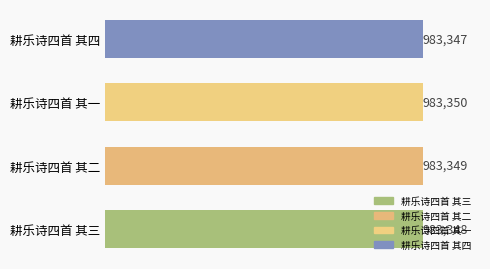

What is the maximum value shown in the chart?

983350